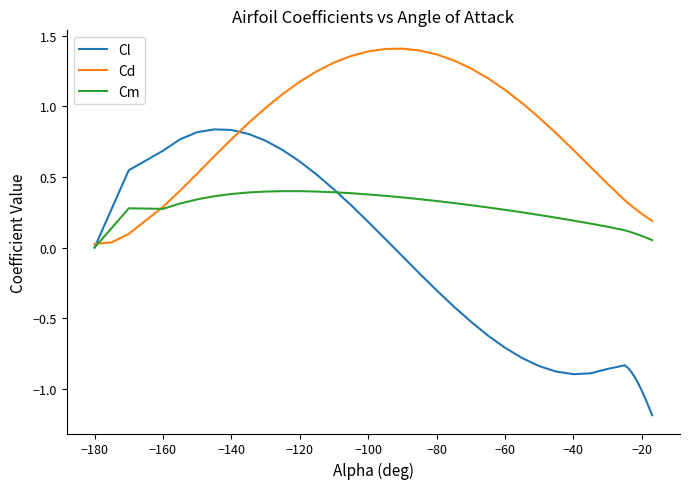

Which series has the largest range (max minus min)?

Cl